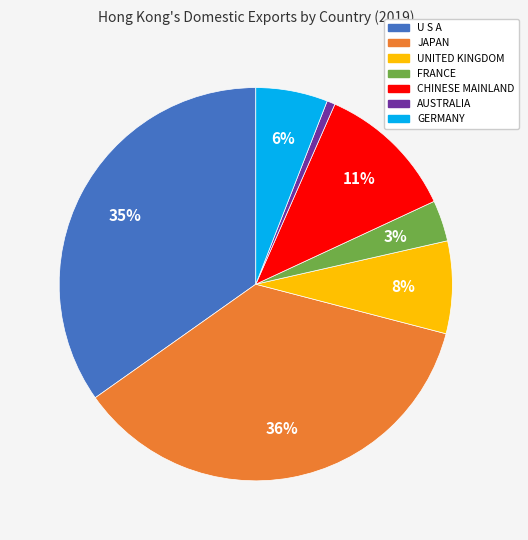

What is the smallest slice in the pie chart?

AUSTRALIA